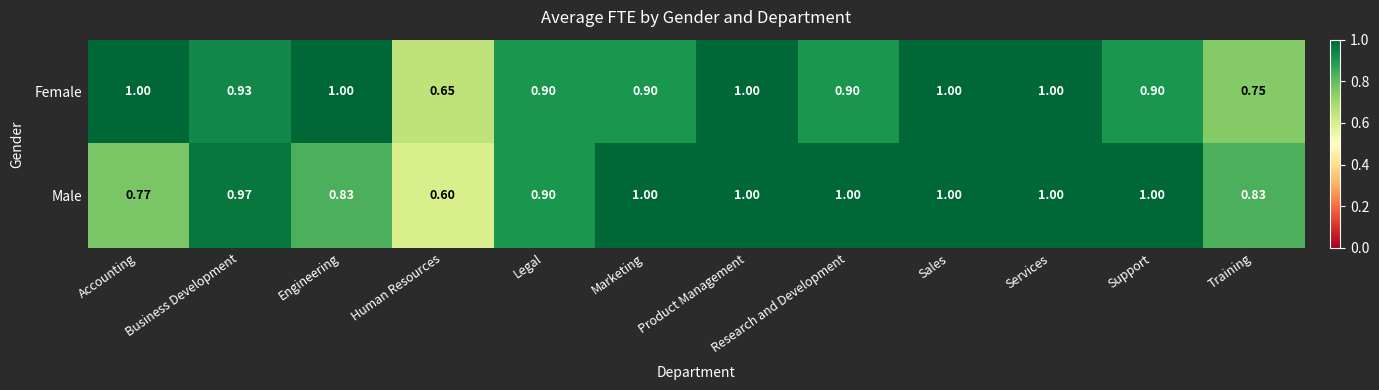

Is the value of Male at Business Development greater than the value of Female at Sales?

No